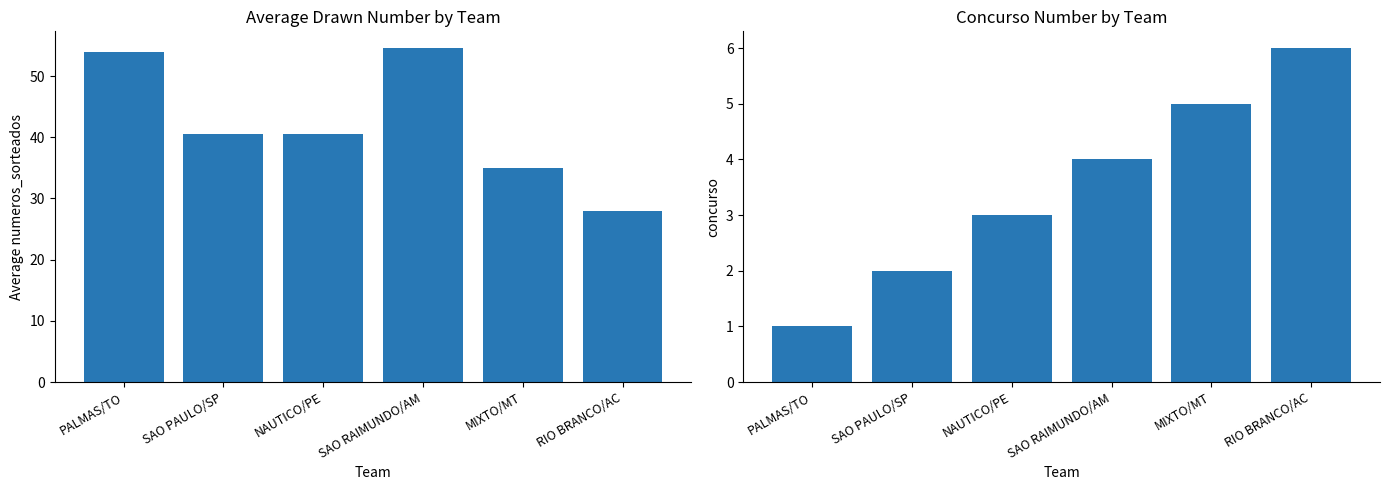

At which label does Concurso Number first exceed 4?

MIXTO/MT